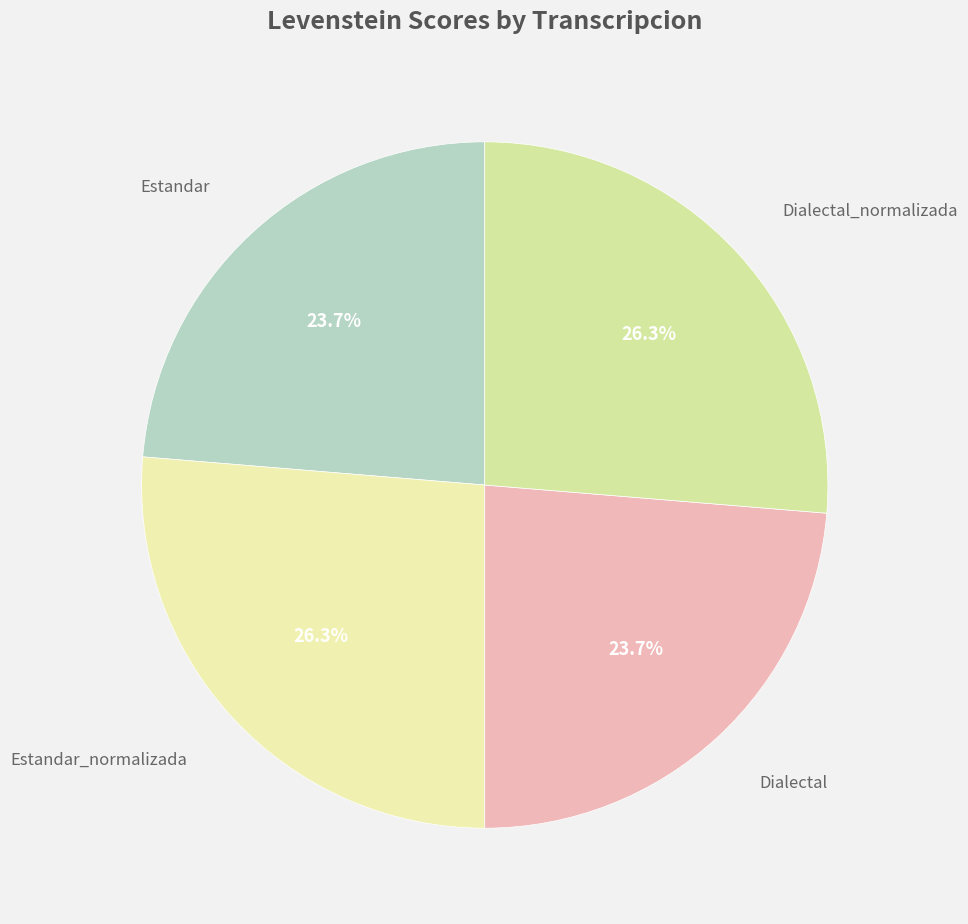

What is the largest slice in the pie chart?

Estandar_normalizada